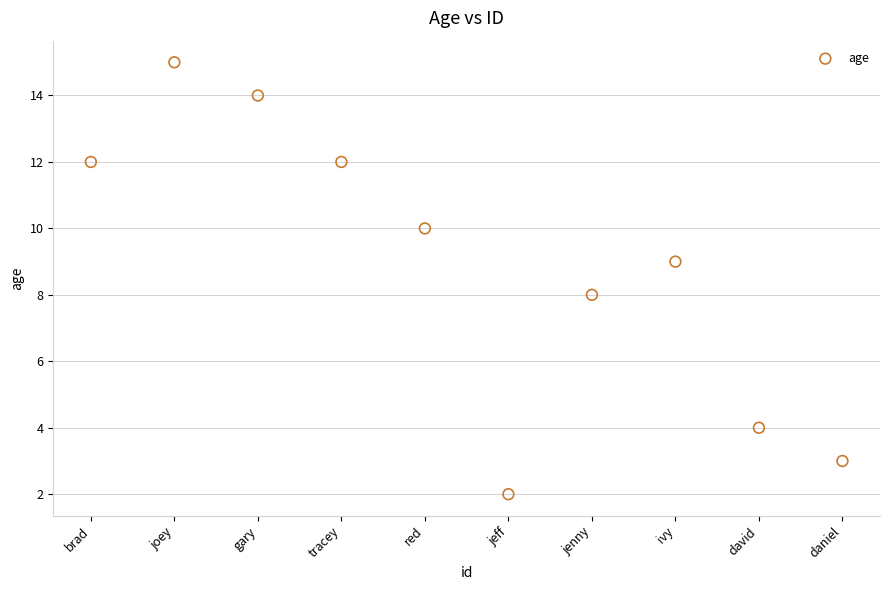

What is the range of Y values (max minus min)?

13